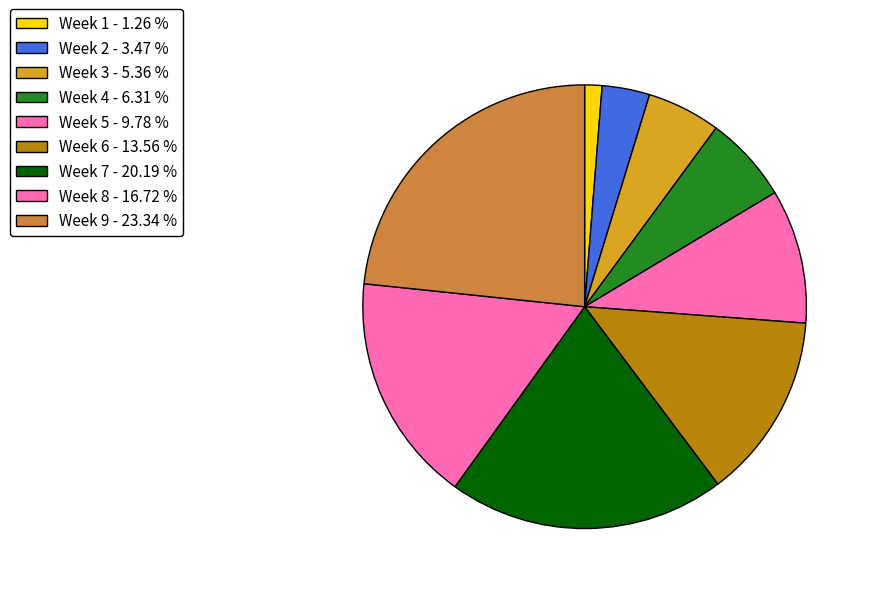

Which has a higher value, Week 2 or Week 4?

Week 4